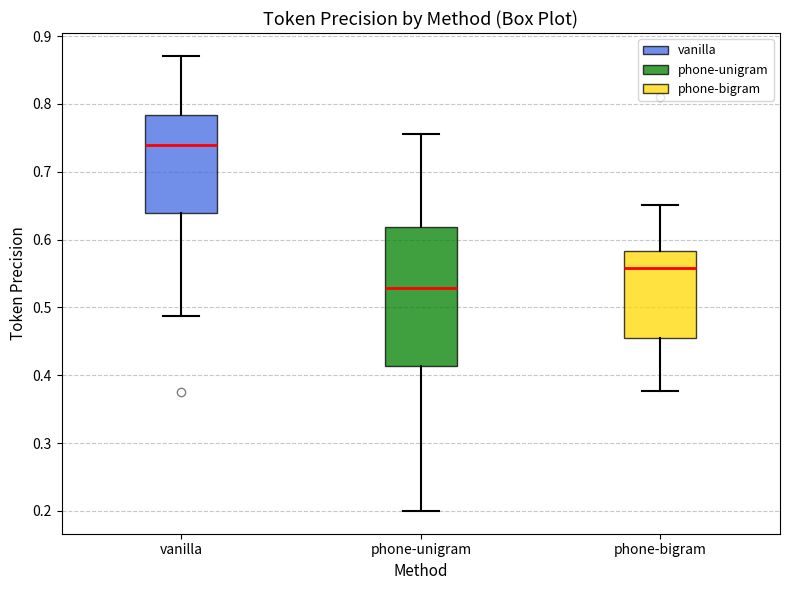

Reading left to right, transcribe this box plot: for each box, give where its median line is, the range the box spans, and where its two whiskers end, as read against the y-axis. The values are not printed on the chart, so give them approximately, as read against the axis.

vanilla: median 0.74, box 0.64 to 0.78, whiskers 0.49 to 0.87
phone-unigram: median 0.53, box 0.41 to 0.62, whiskers 0.20 to 0.76
phone-bigram: median 0.56, box 0.45 to 0.58, whiskers 0.38 to 0.65